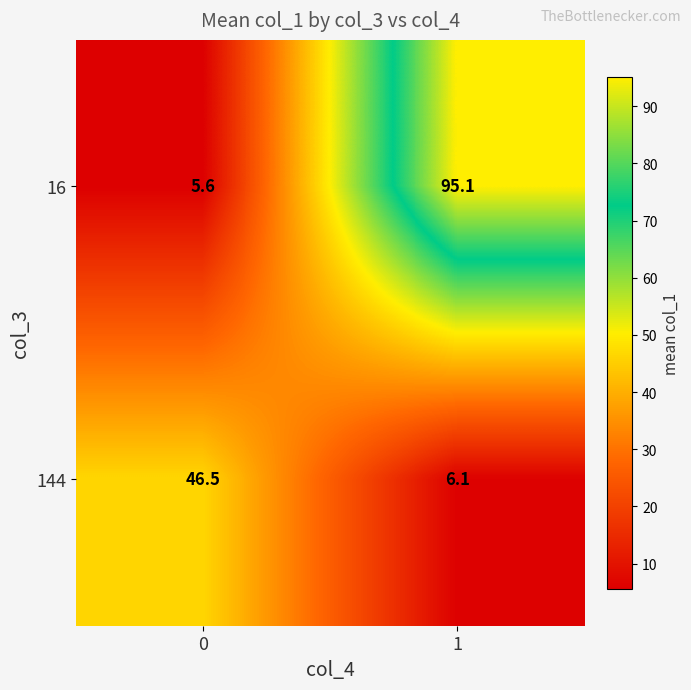

Is it true that 16 equals 61.7 at 1?

False